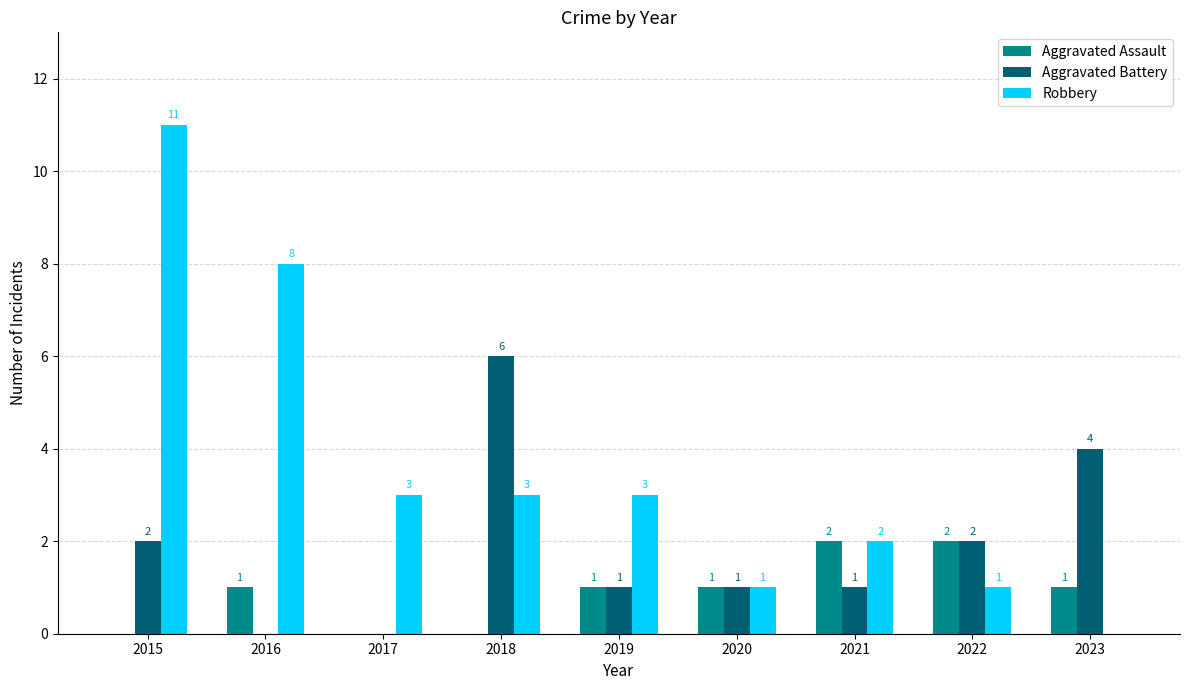

How many distinct data groups are displayed?

3